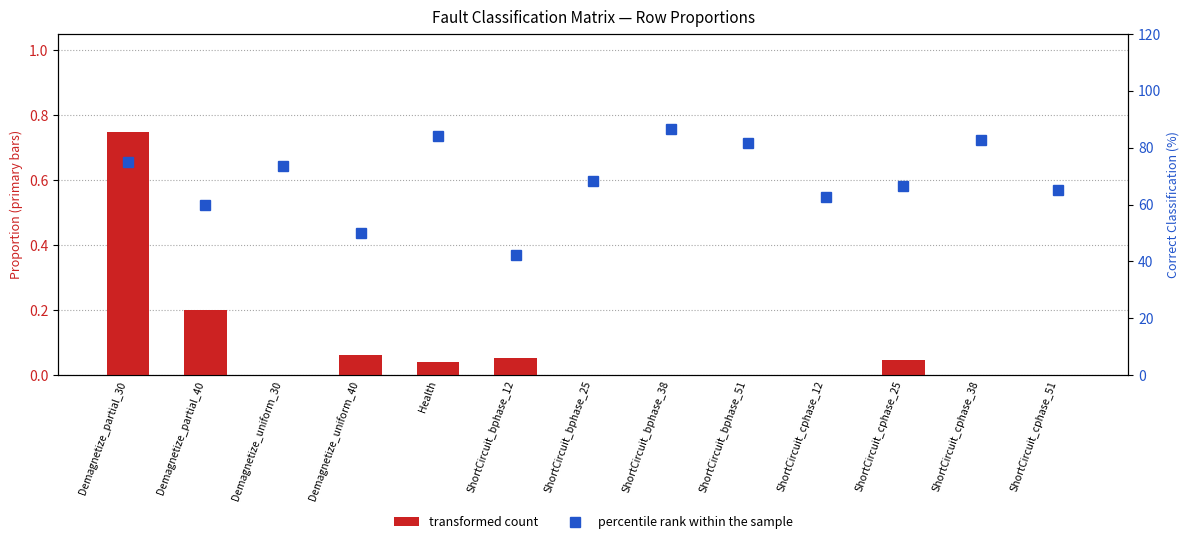

Reading left to right, transcribe all the data shown in this chart.

transformed count: 0.8	0.2	0.0	0.1	0.0	0.1	0.0	0.0	0.0	0.0	0.0	0.0	0.0
percentile rank within the sample: 75.0	60.0	73.7	50.0	84.0	42.1	68.4	86.7	81.8	62.5	66.7	82.8	65.2